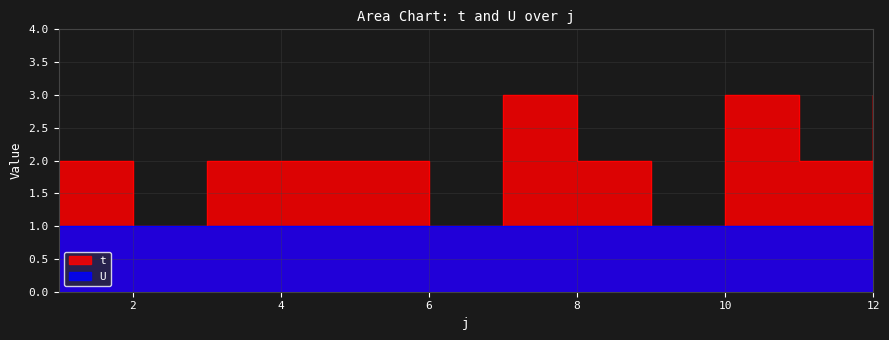

Where is the first local minimum?

2